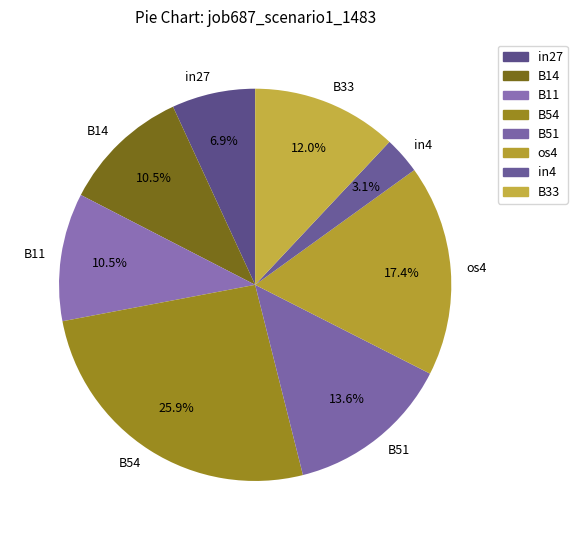

Which slice is the smallest?

in4